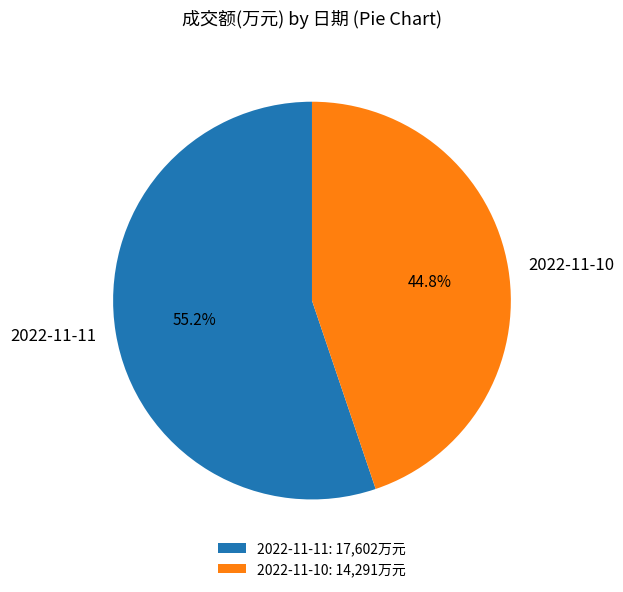

Which slice is the smallest?

2022-11-10